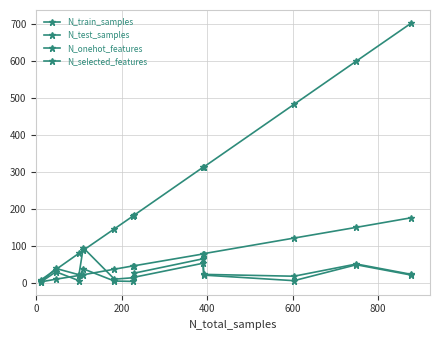

How many distinct data groups are displayed?

4